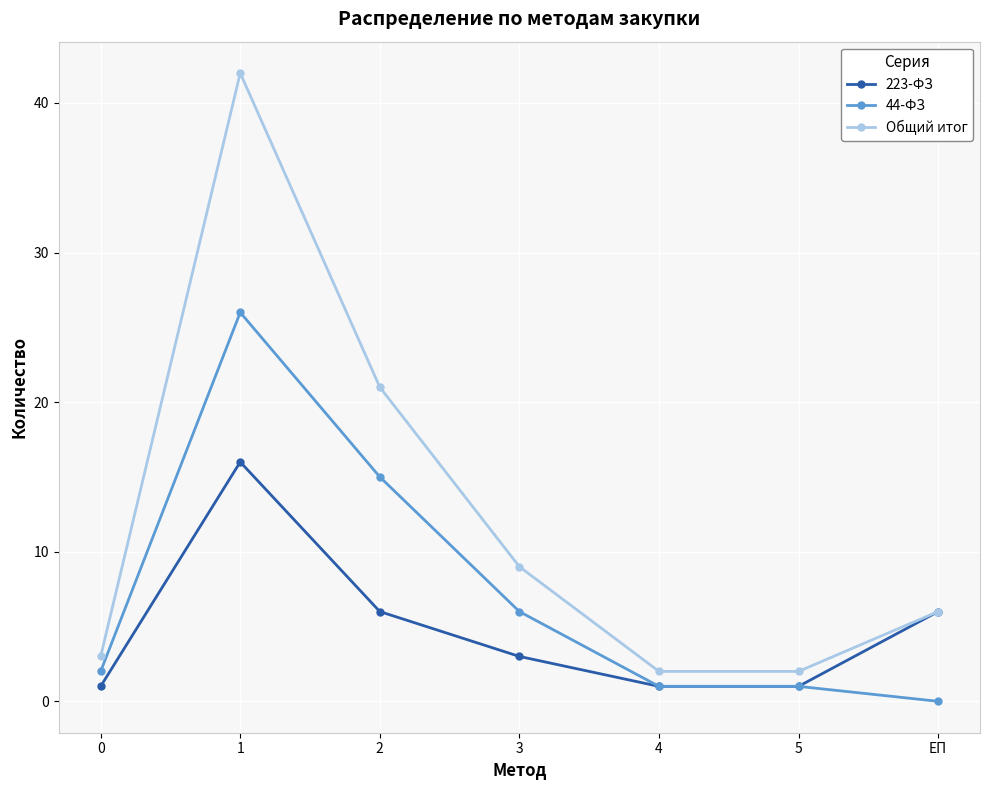

True or false: Общий итог has a value of 6 at ЕП.

True